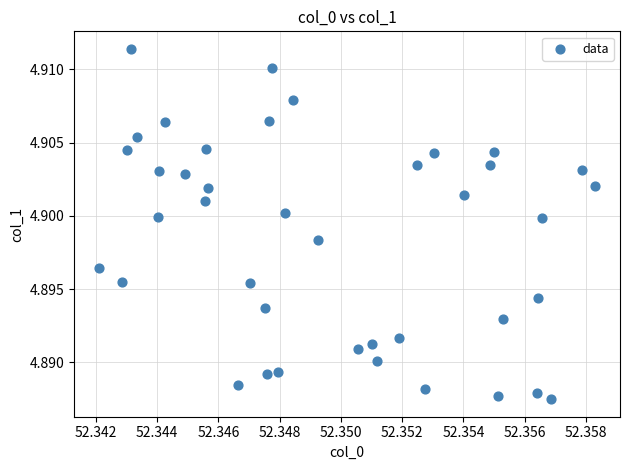

Count the number of points in this scatter plot.

40